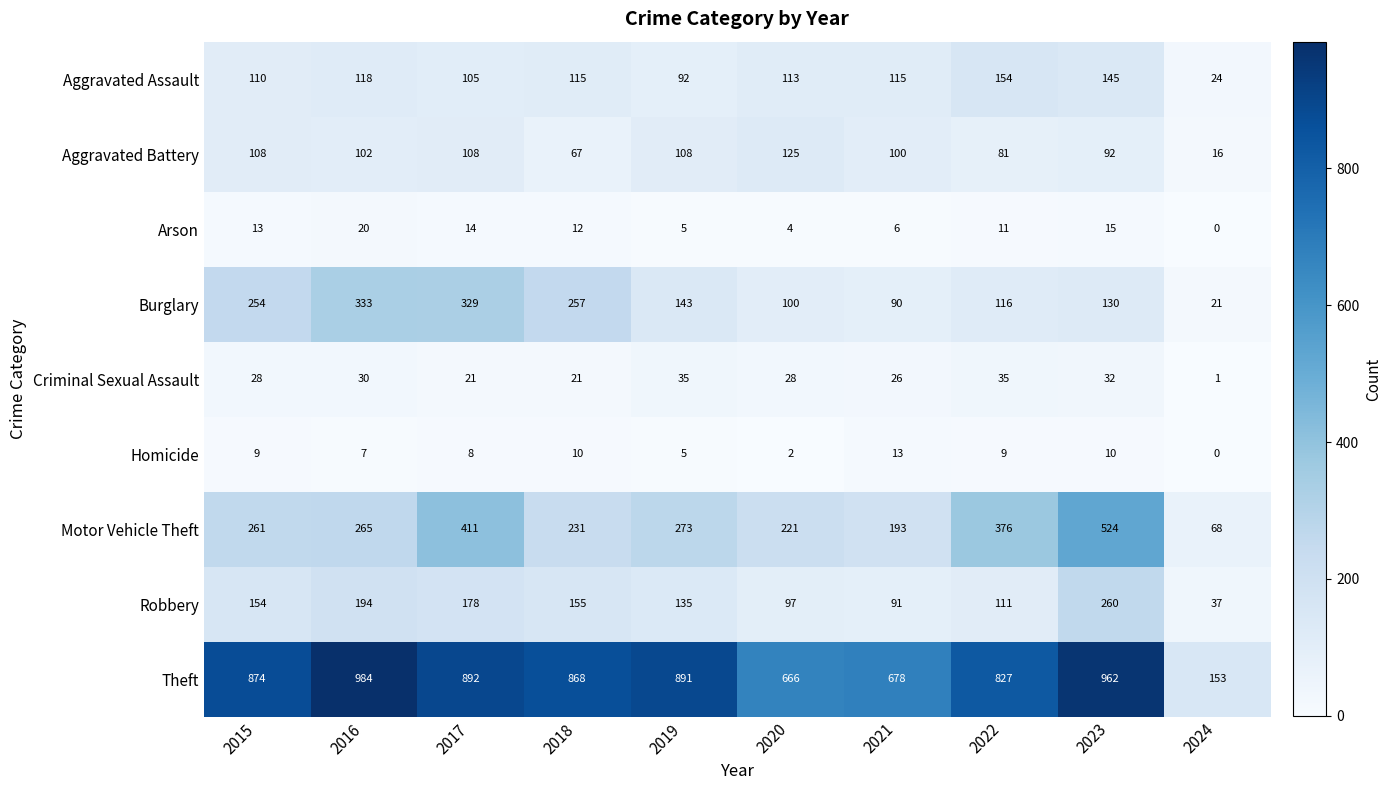

At which category does the chart reach its peak across all series?

2016